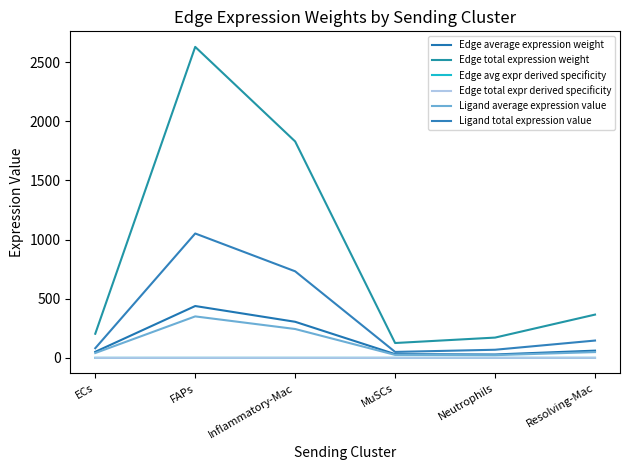

Does the chart have visible grid lines?

No